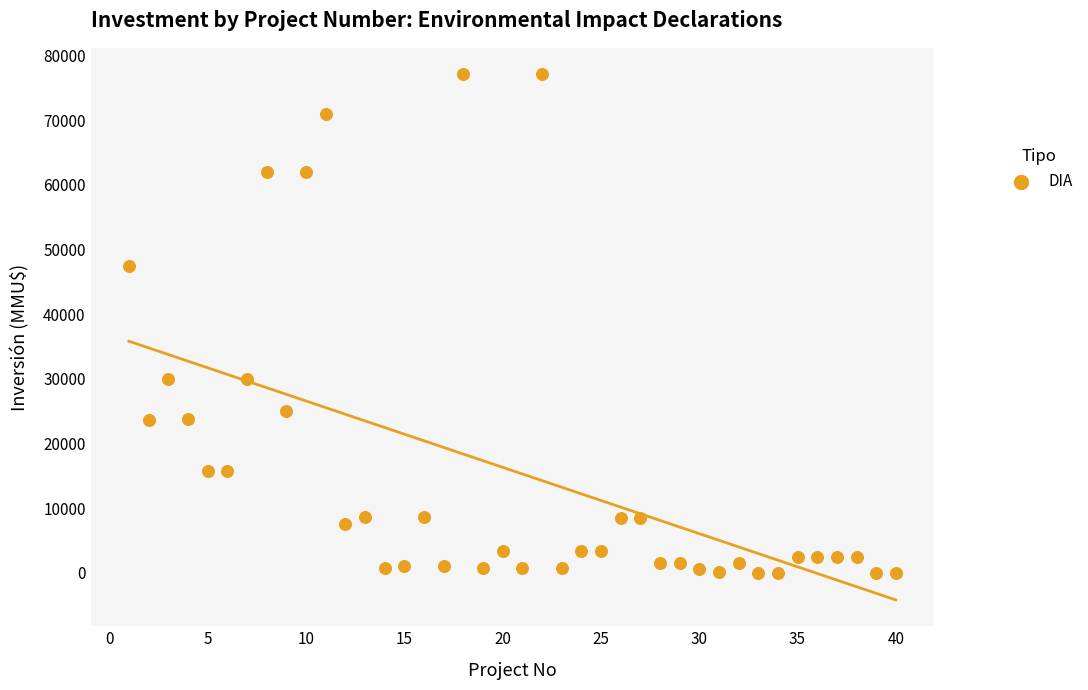

What is the range of Y values (max minus min)?

77133